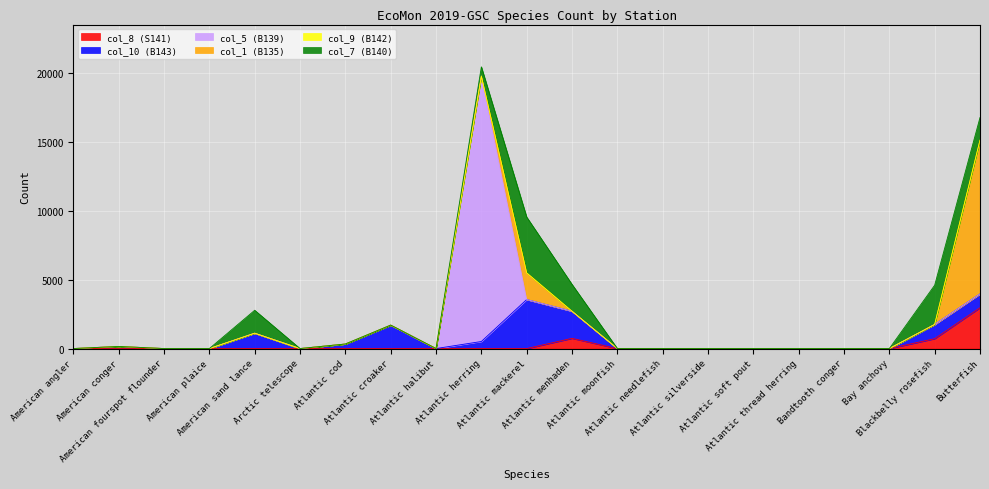

What is the label of the 4th point from the right?

Bandtooth conger